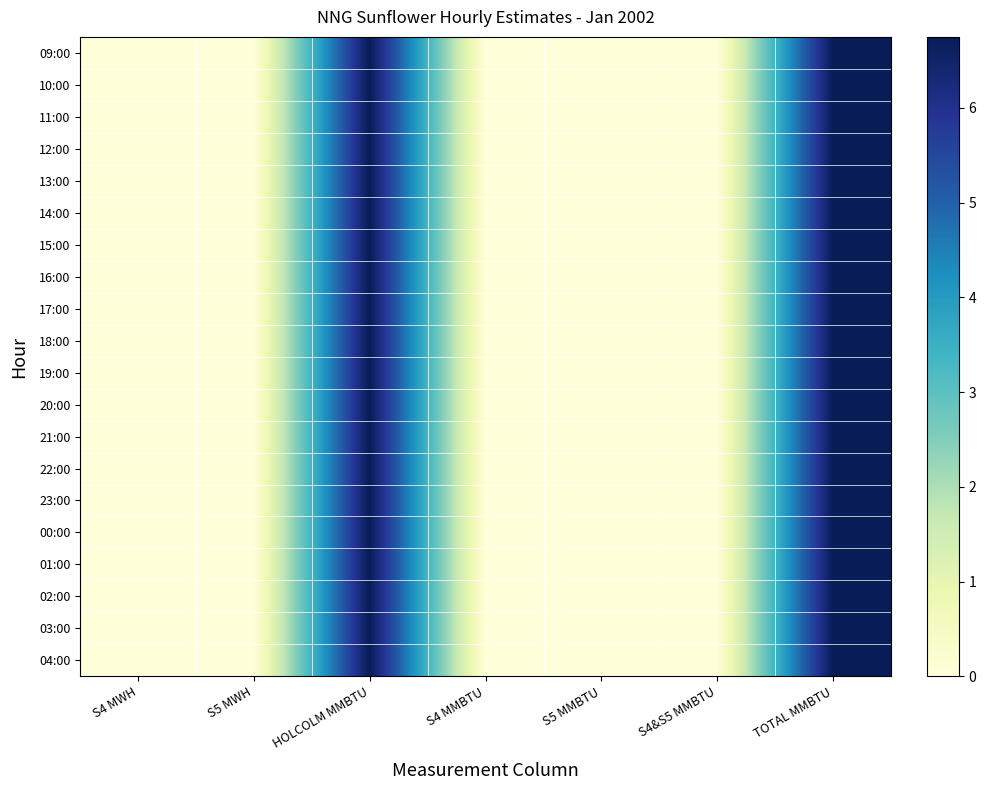

At which category is the sum across all series the highest?

HOLCOLM MMBTU